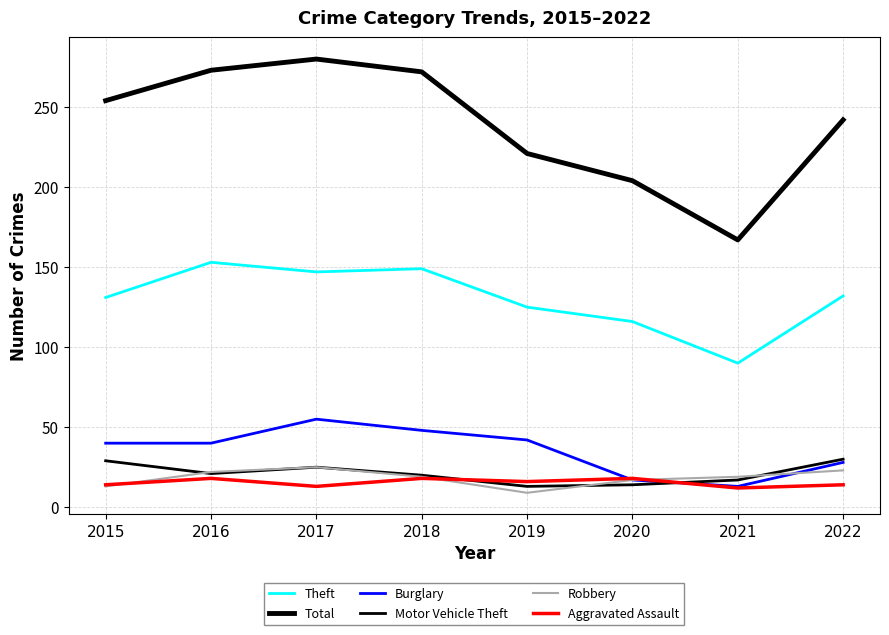

How many categories are shown in the chart?

8